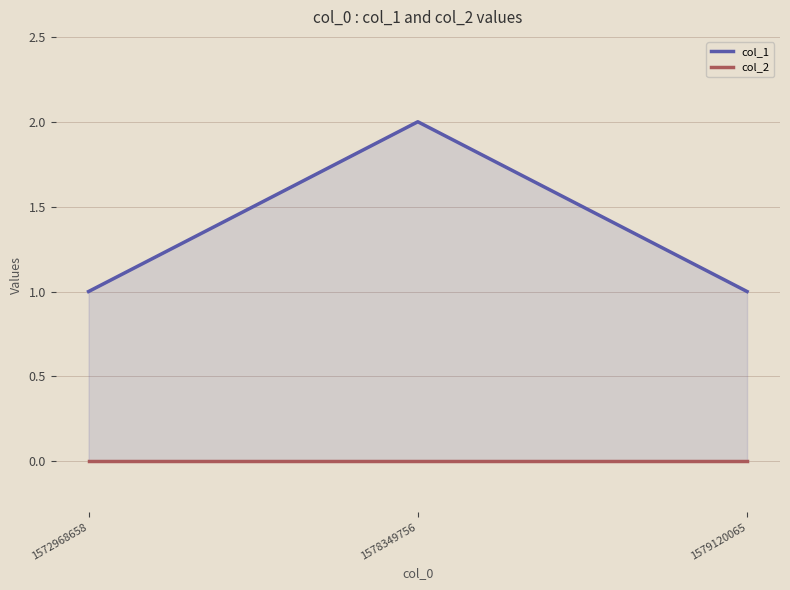

What are all the series names shown in the legend?

col_1, col_2